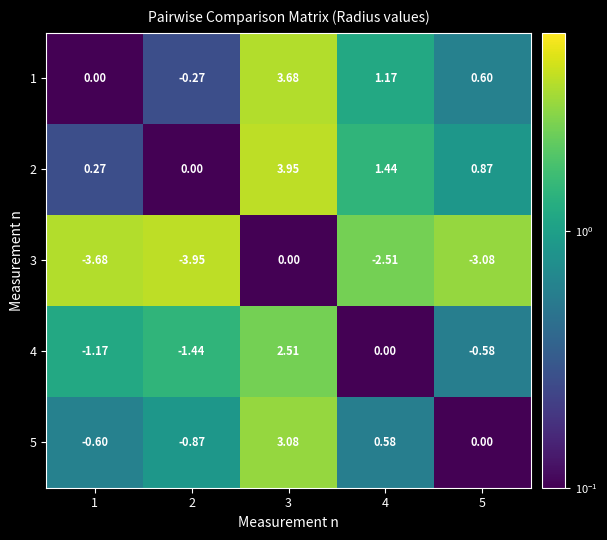

Which series has the widest spread of values?

2